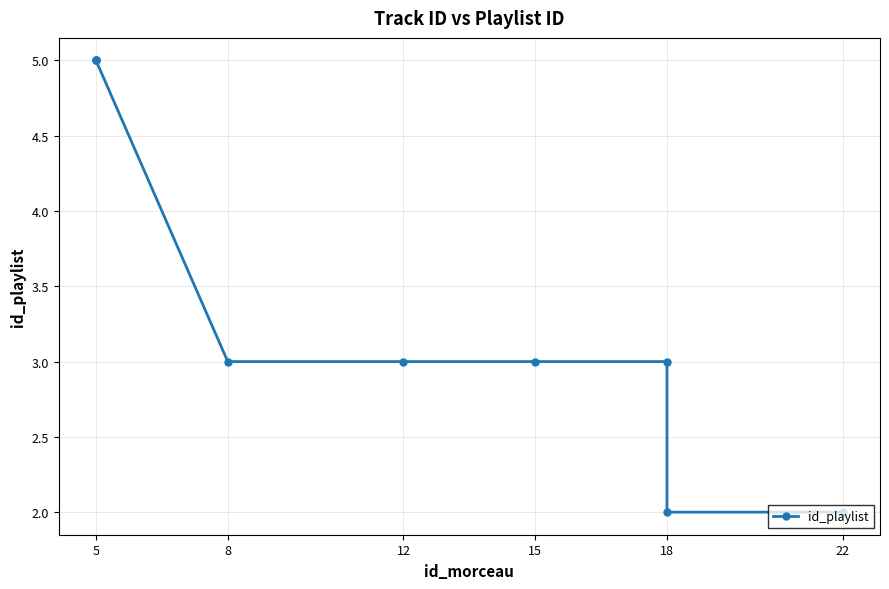

Which has a higher value, 8 or 15?

8